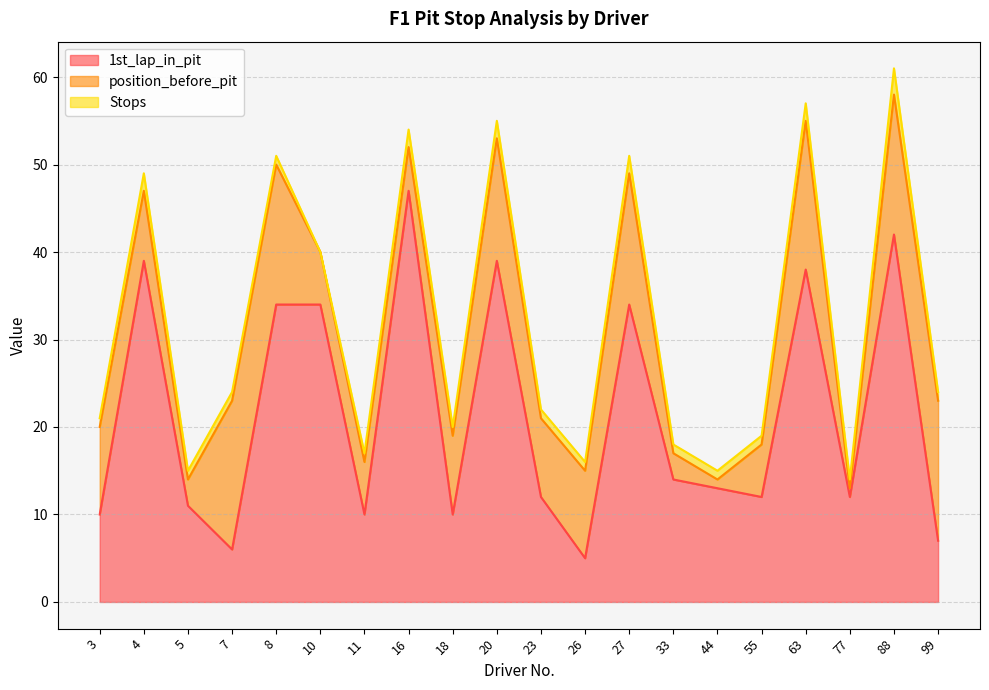

The value of Stops at 3 is 0. True or false?

False